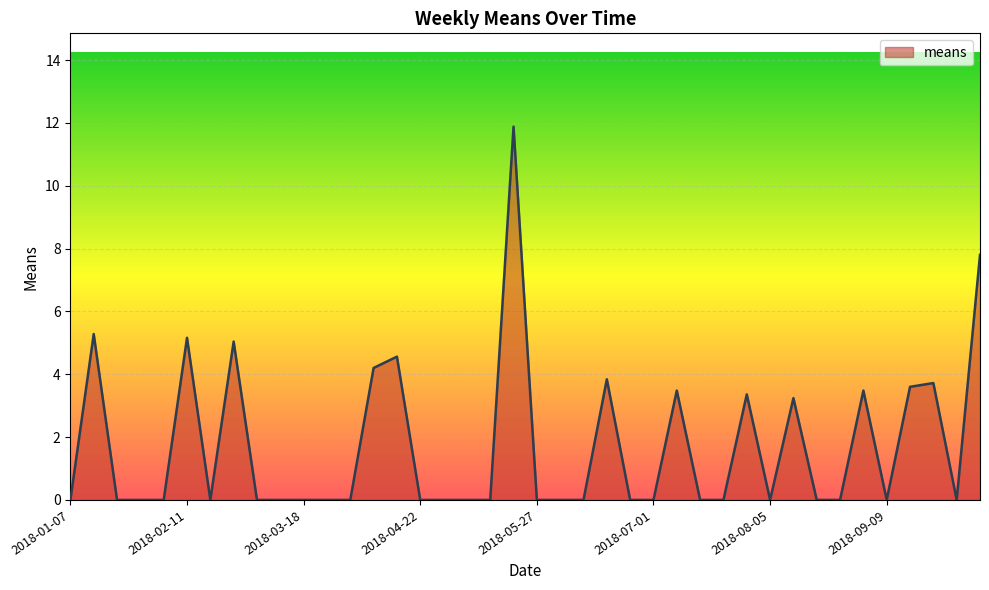

What is the greatest value displayed?

11.9